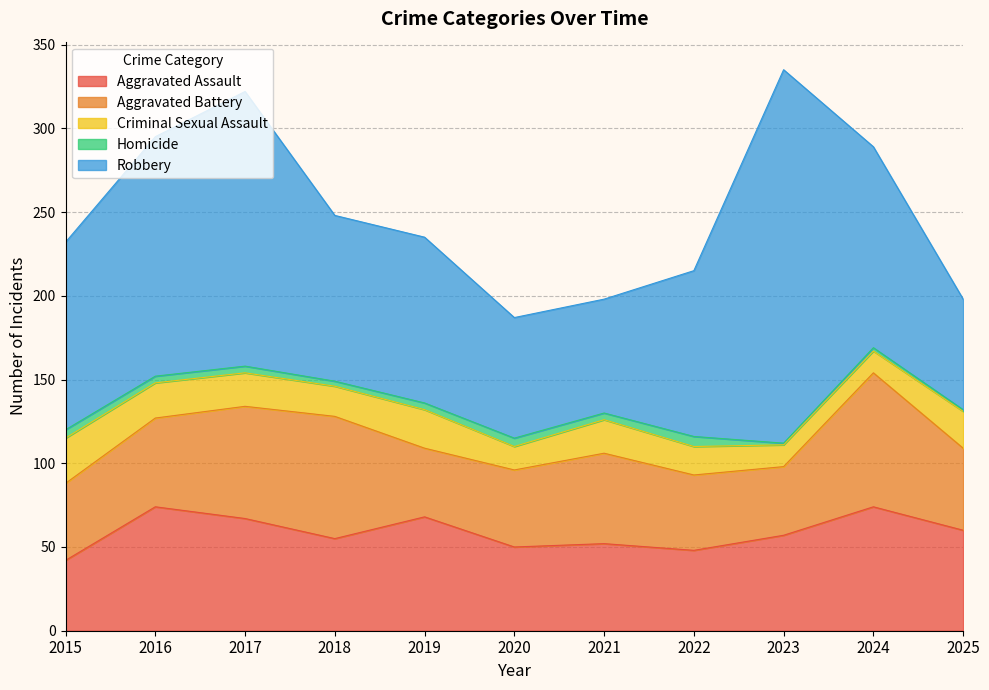

True or false: Aggravated Assault and Criminal Sexual Assault cross at least once.

False